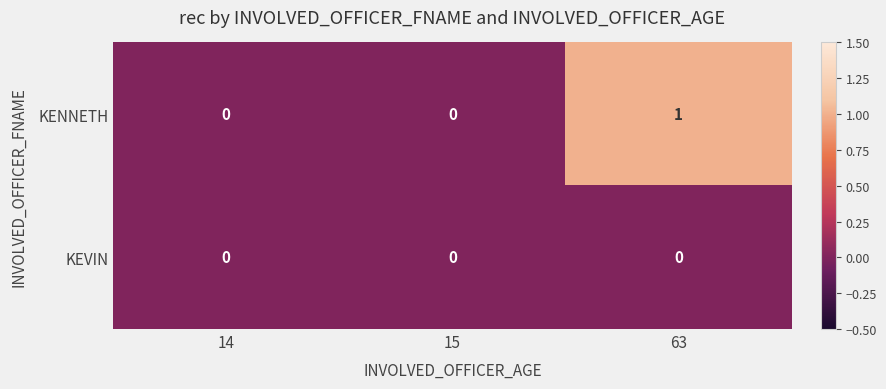

Which label corresponds to the largest value in the chart?

63